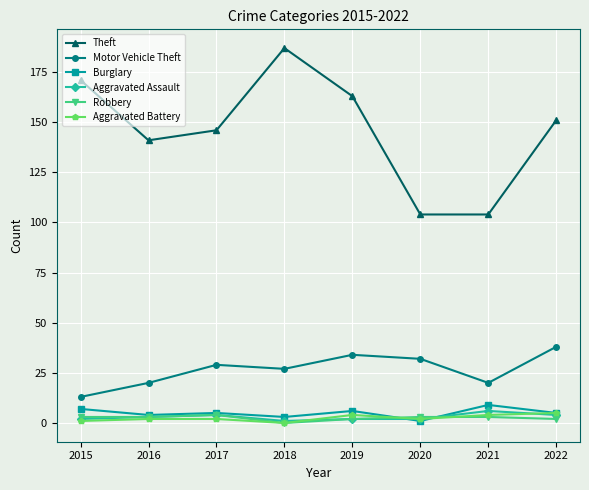

How many categories are shown in the chart?

8